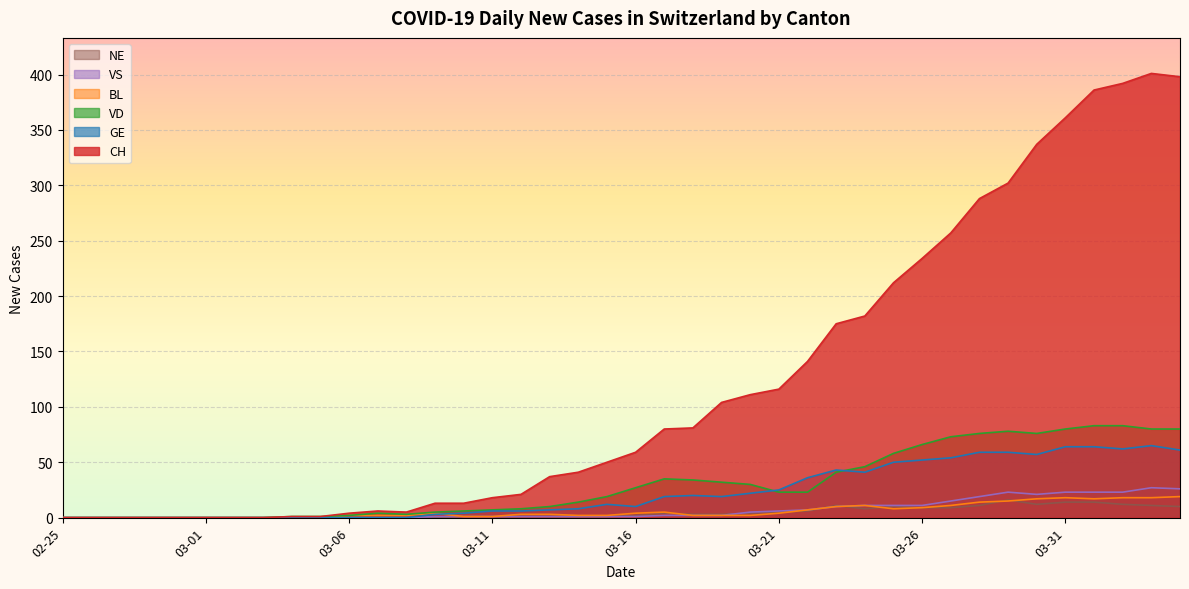

Is it true that CH equals 138 at 03-26?

False